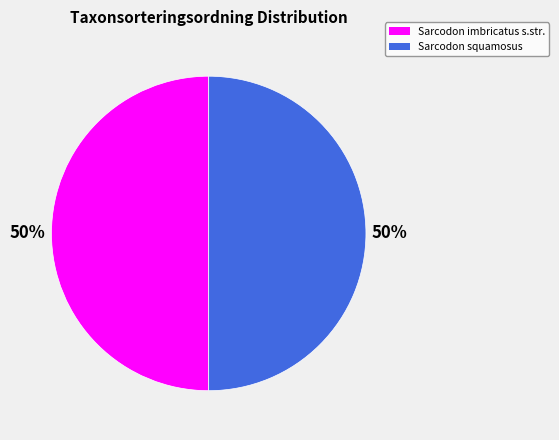

To the nearest percent, what is the average slice percentage?

50%